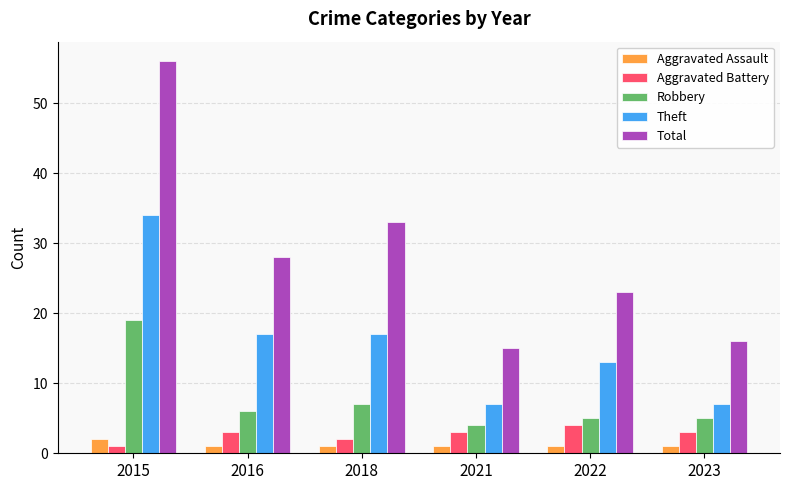

True or false: Theft has a value of 13 at 2022.

True